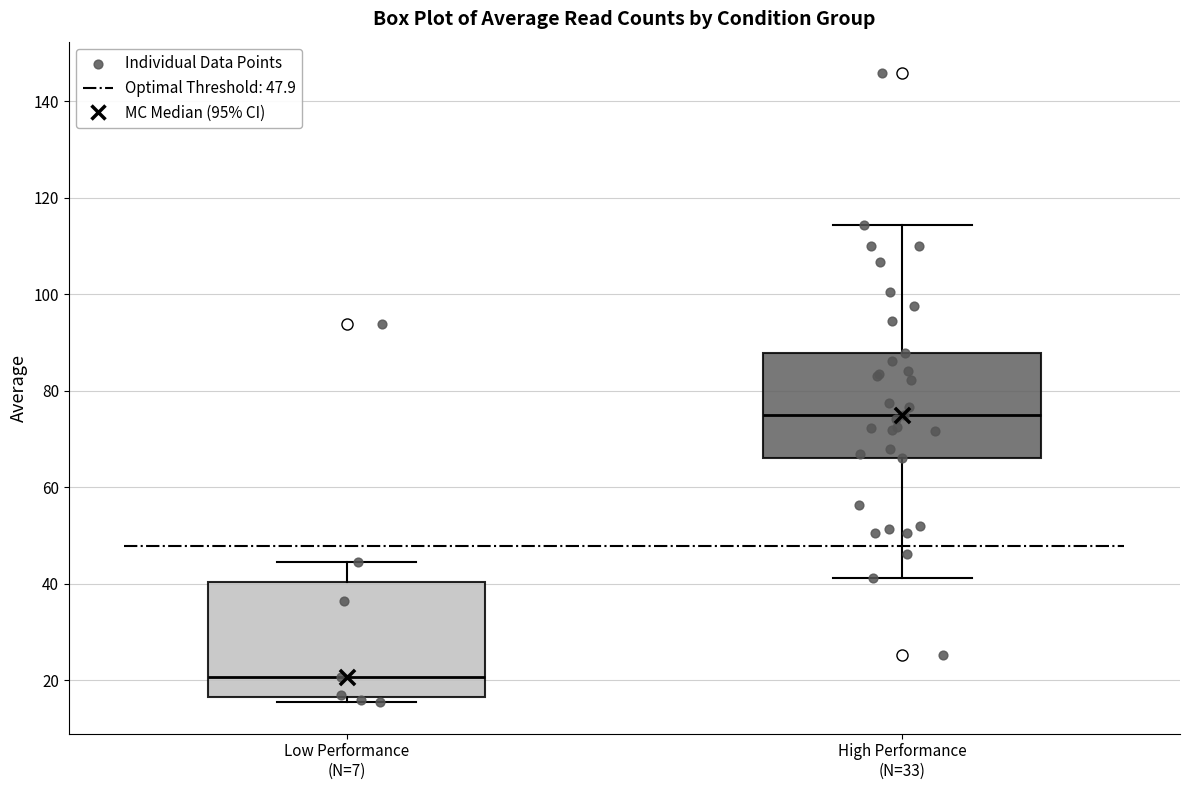

Reading left to right, read every box against the y-axis: the position of its median line, the range the box covers, and the ends of its whiskers. The values are not printed on the chart, so give them approximately, as read against the axis.

Low Performance (N=7): median 20, box 16 to 40, whiskers 16 (just below the box's lower edge) to 44
High Performance (N=33): median 76, box 66 to 88, whiskers 42 to 114